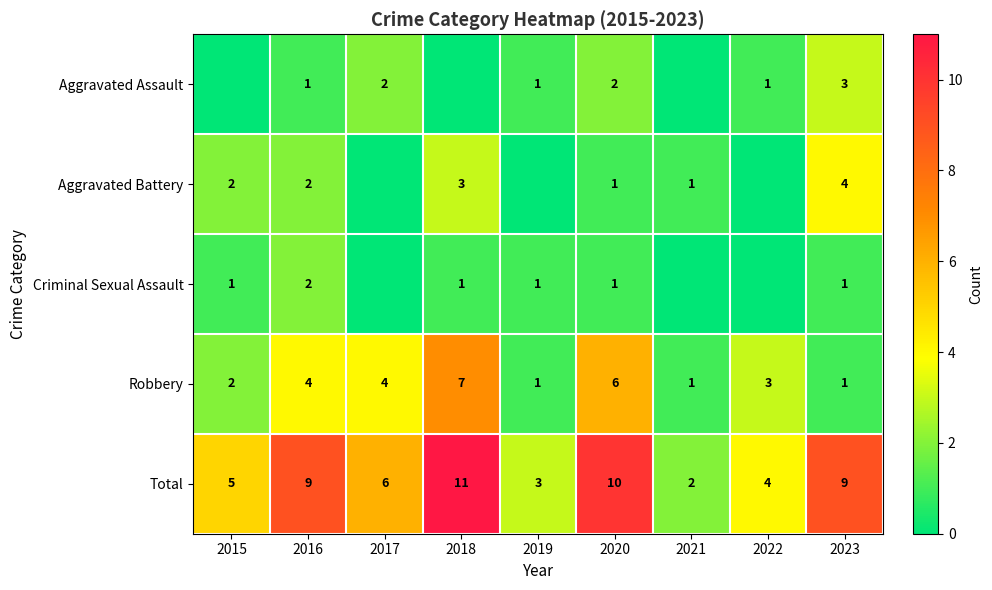

What is the difference between the Total values at 2016 and 2022?

5